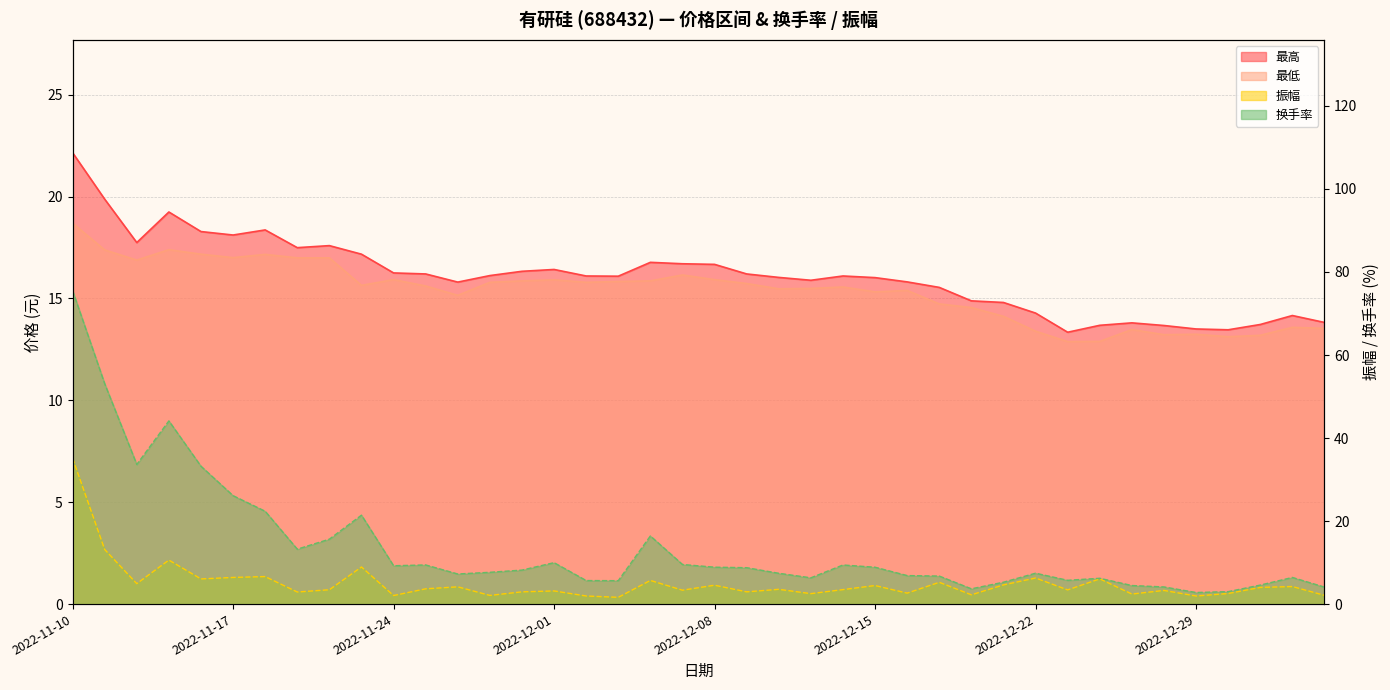

Reading right to left, extract all data points from this chart.

最高: 2023-01-05=13.8	2023-01-04=14.2	2023-01-03=13.7	2022-12-30=13.5	2022-12-29=13.5	2022-12-28=13.7	2022-12-27=13.8	2022-12-26=13.7	2022-12-23=13.3	2022-12-22=14.3	2022-12-21=14.8	2022-12-20=14.9	2022-12-19=15.5	2022-12-16=15.8	2022-12-15=16.0	2022-12-14=16.1	2022-12-13=15.9	2022-12-12=16.0	2022-12-09=16.2	2022-12-08=16.7	2022-12-07=16.7	2022-12-06=16.8	2022-12-05=16.1	2022-12-02=16.1	2022-12-01=16.4	2022-11-30=16.3	2022-11-29=16.1	2022-11-28=15.8	2022-11-25=16.2	2022-11-24=16.2	2022-11-23=17.2	2022-11-22=17.6	2022-11-21=17.5	2022-11-18=18.4	2022-11-17=18.1	2022-11-16=18.3	2022-11-15=19.2	2022-11-14=17.7	2022-11-11=19.9	2022-11-10=22.1
最低: 2023-01-05=13.5	2023-01-04=13.6	2023-01-03=13.2	2022-12-30=13.1	2022-12-29=13.2	2022-12-28=13.2	2022-12-27=13.5	2022-12-26=12.9	2022-12-23=12.9	2022-12-22=13.4	2022-12-21=14.1	2022-12-20=14.6	2022-12-19=14.7	2022-12-16=15.4	2022-12-15=15.3	2022-12-14=15.6	2022-12-13=15.5	2022-12-12=15.5	2022-12-09=15.7	2022-12-08=15.9	2022-12-07=16.1	2022-12-06=15.9	2022-12-05=15.8	2022-12-02=15.8	2022-12-01=15.9	2022-11-30=15.9	2022-11-29=15.8	2022-11-28=15.2	2022-11-25=15.6	2022-11-24=15.9	2022-11-23=15.6	2022-11-22=17.0	2022-11-21=17.0	2022-11-18=17.2	2022-11-17=17.0	2022-11-16=17.2	2022-11-15=17.4	2022-11-14=16.9	2022-11-11=17.4	2022-11-10=18.7
振幅: 2023-01-05=2.1	2023-01-04=4.2	2023-01-03=4.0	2022-12-30=2.5	2022-12-29=1.9	2022-12-28=3.3	2022-12-27=2.4	2022-12-26=6.1	2022-12-23=3.4	2022-12-22=6.3	2022-12-21=4.6	2022-12-20=2.2	2022-12-19=5.2	2022-12-16=2.6	2022-12-15=4.5	2022-12-14=3.5	2022-12-13=2.5	2022-12-12=3.6	2022-12-09=3.0	2022-12-08=4.5	2022-12-07=3.4	2022-12-06=5.7	2022-12-05=1.6	2022-12-02=1.9	2022-12-01=3.2	2022-11-30=3.0	2022-11-29=2.1	2022-11-28=4.2	2022-11-25=3.7	2022-11-24=2.1	2022-11-23=8.9	2022-11-22=3.5	2022-11-21=2.9	2022-11-18=6.6	2022-11-17=6.4	2022-11-16=6.1	2022-11-15=10.6	2022-11-14=4.9	2022-11-11=13.2	2022-11-10=35.1
换手率: 2023-01-05=4.1	2023-01-04=6.4	2023-01-03=4.6	2022-12-30=3.0	2022-12-29=2.8	2022-12-28=4.1	2022-12-27=4.5	2022-12-26=6.2	2022-12-23=5.7	2022-12-22=7.4	2022-12-21=5.3	2022-12-20=3.7	2022-12-19=6.8	2022-12-16=6.9	2022-12-15=8.9	2022-12-14=9.4	2022-12-13=6.3	2022-12-12=7.4	2022-12-09=8.8	2022-12-08=8.9	2022-12-07=9.5	2022-12-06=16.4	2022-12-05=5.6	2022-12-02=5.7	2022-12-01=10.0	2022-11-30=8.2	2022-11-29=7.7	2022-11-28=7.2	2022-11-25=9.4	2022-11-24=9.2	2022-11-23=21.4	2022-11-22=15.6	2022-11-21=13.2	2022-11-18=22.4	2022-11-17=26.1	2022-11-16=33.2	2022-11-15=44.1	2022-11-14=33.6	2022-11-11=53.1	2022-11-10=75.5